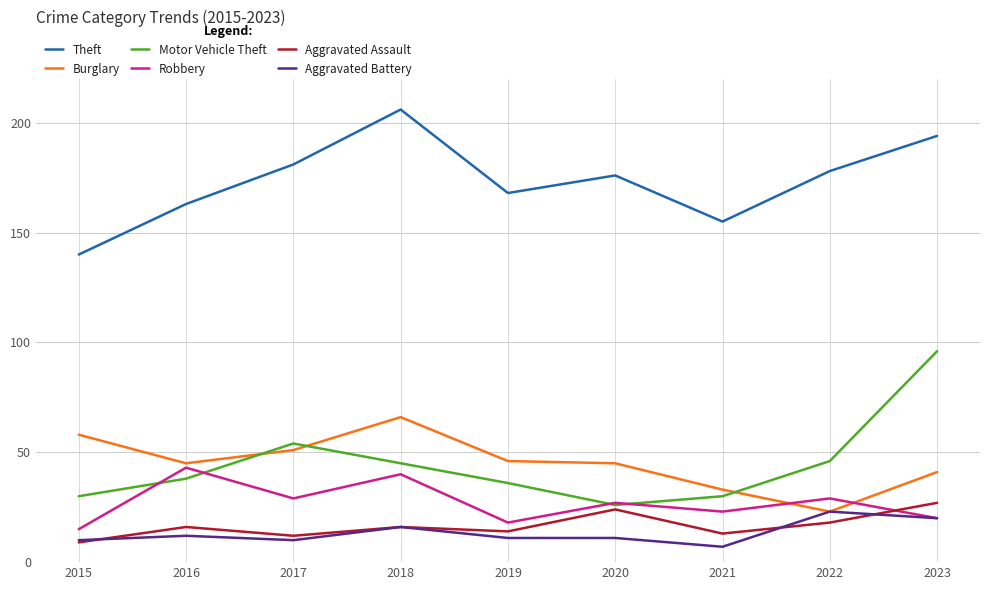

True or false: Theft and Motor Vehicle Theft cross at least once.

False